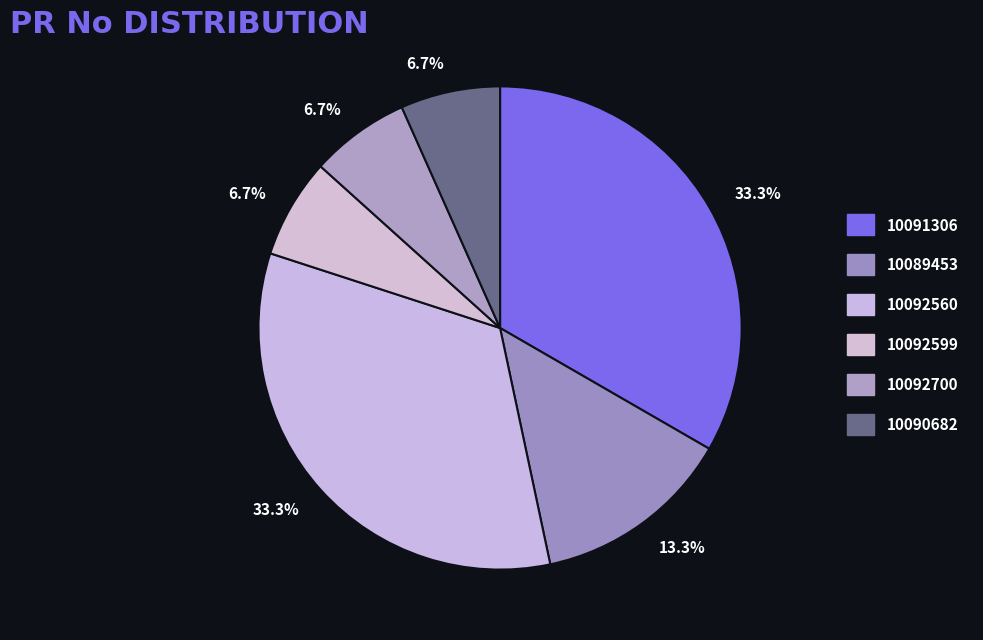

Count the number of slices in the pie.

6